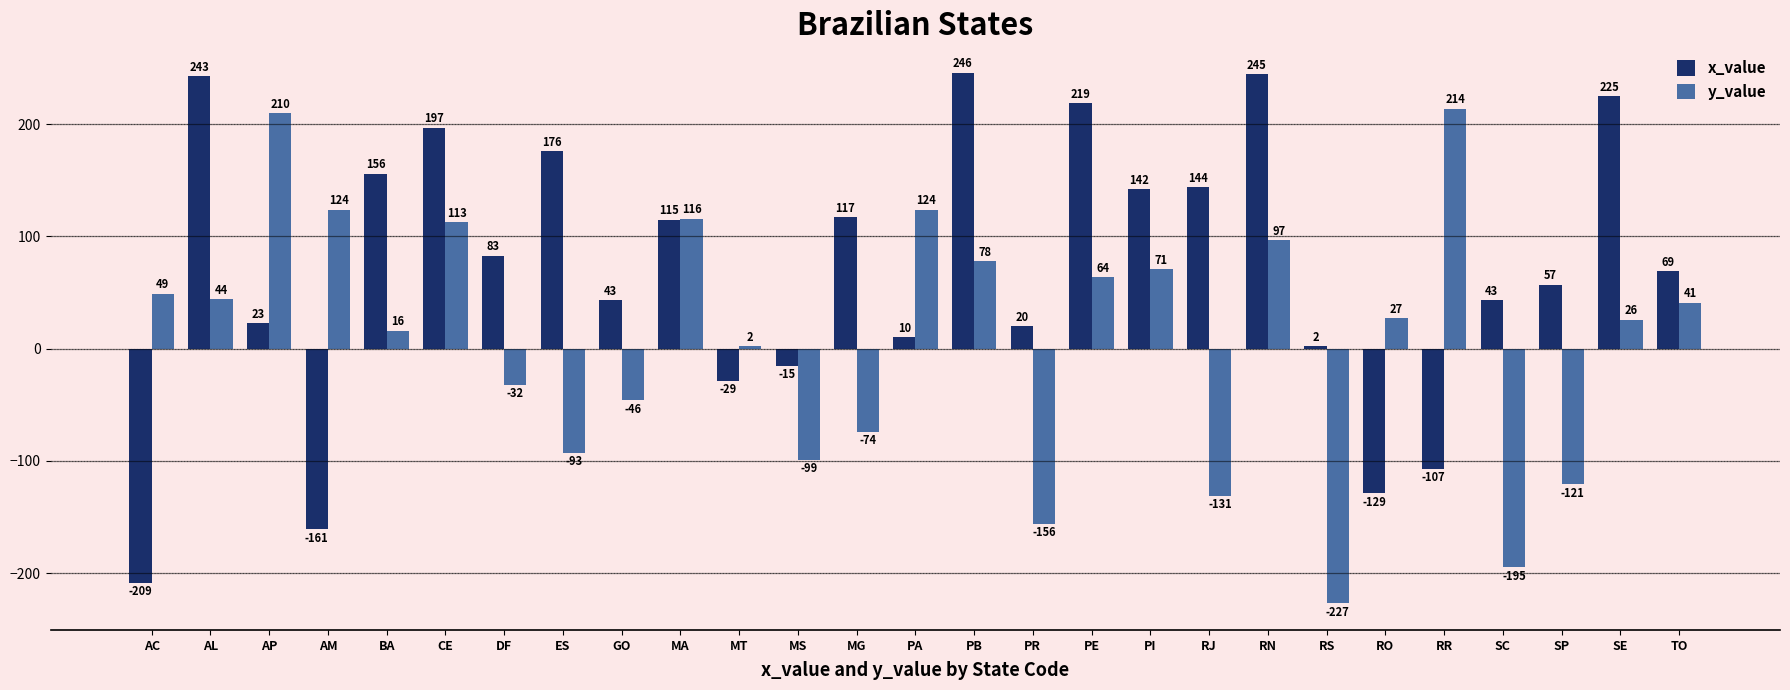

Reading left to right, what are all the values shown in this chart?

x_value: AC=-209	AL=243	AP=23	AM=-161	BA=156	CE=197	DF=83	ES=176	GO=43	MA=115	MT=-29	MS=-15	MG=117	PA=10	PB=246	PR=20	PE=219	PI=142	RJ=144	RN=245	RS=2	RO=-129	RR=-107	SC=43	SP=57	SE=225	TO=69
y_value: AC=49	AL=44	AP=210	AM=124	BA=16	CE=113	DF=-32	ES=-93	GO=-46	MA=116	MT=2	MS=-99	MG=-74	PA=124	PB=78	PR=-156	PE=64	PI=71	RJ=-131	RN=97	RS=-227	RO=27	RR=214	SC=-195	SP=-121	SE=26	TO=41